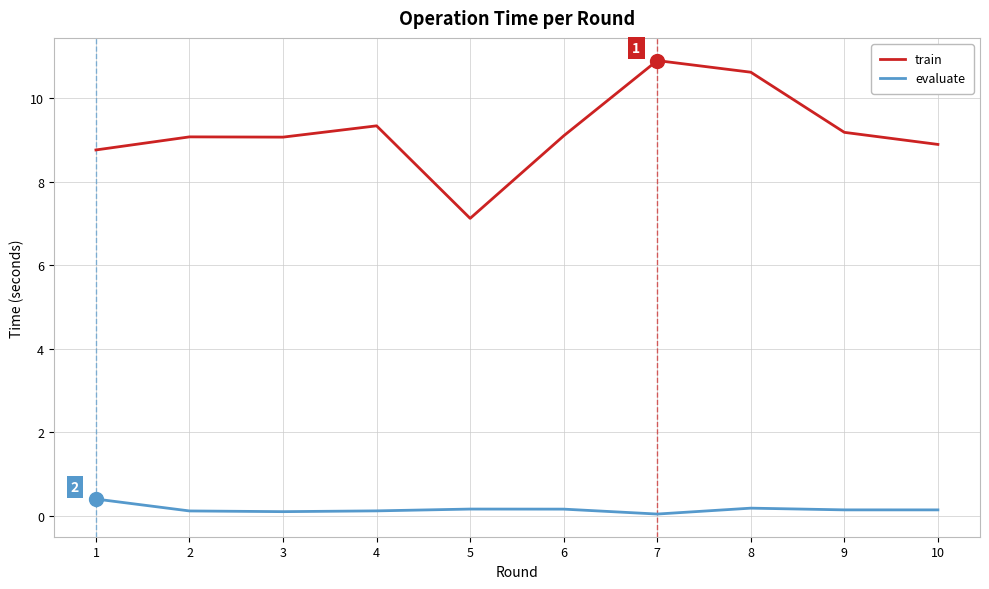

Is it true that train equals 12.5 at 5?

False